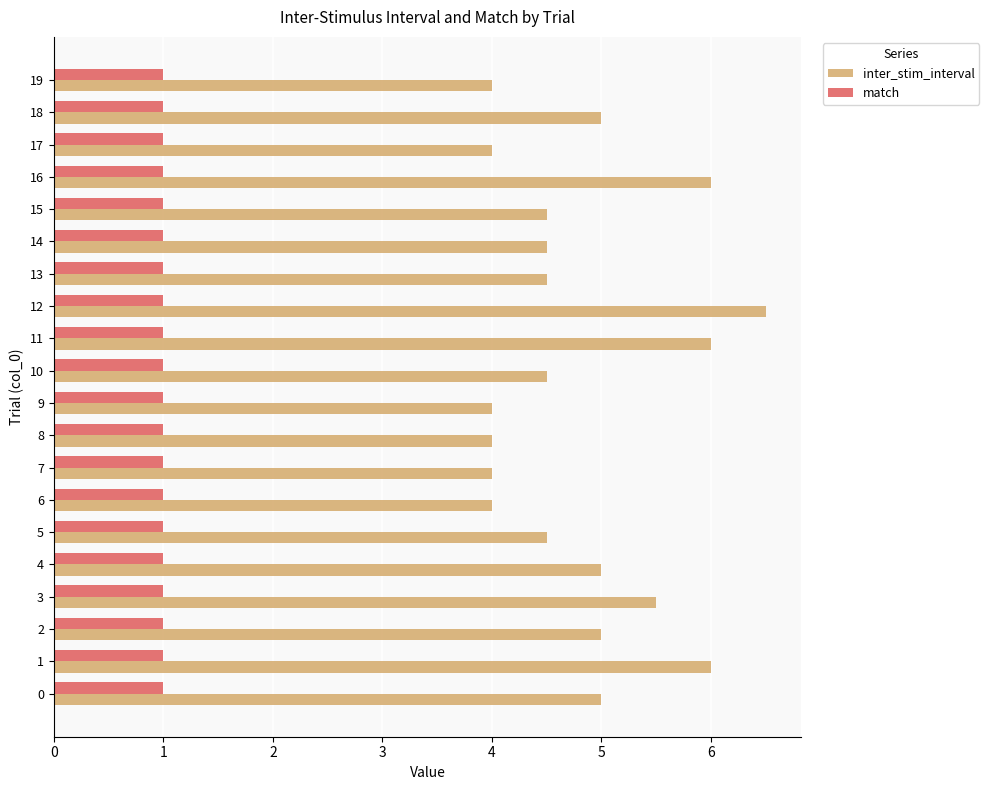

How many distinct data groups are displayed?

2